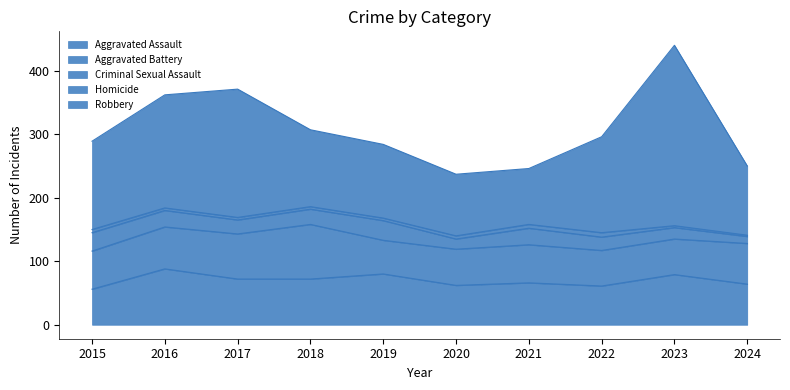

At which category does Aggravated Battery reach its first local peak?

2018